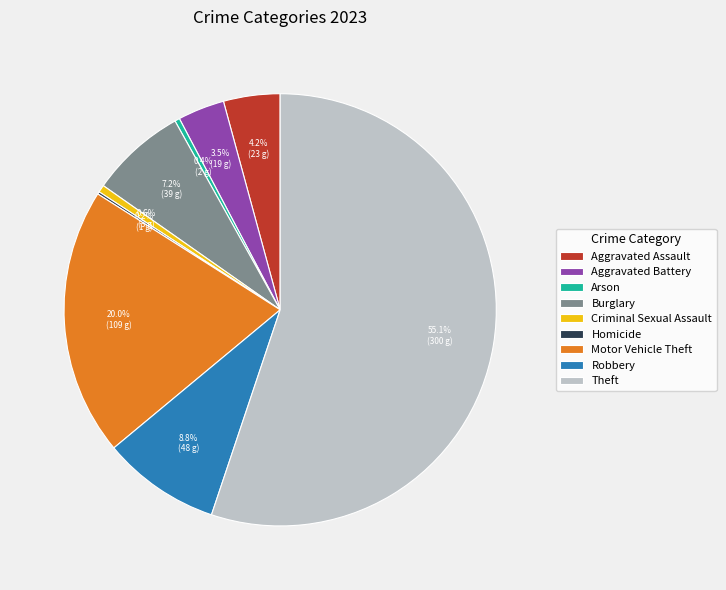

What is the largest slice in the pie chart?

Theft